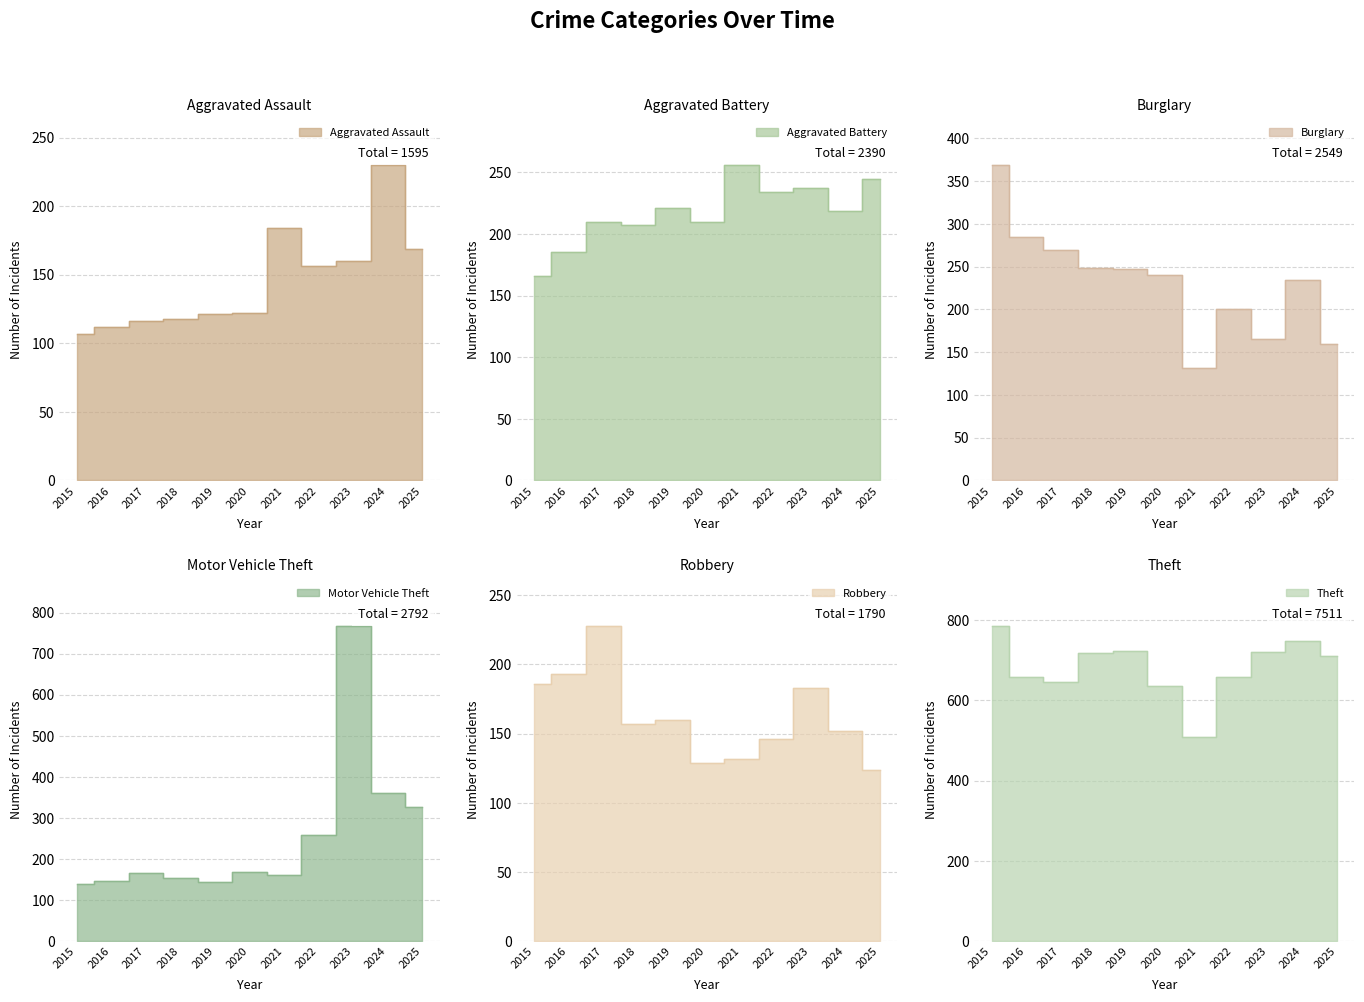

Where is the first local minimum for Aggravated Battery?

2018